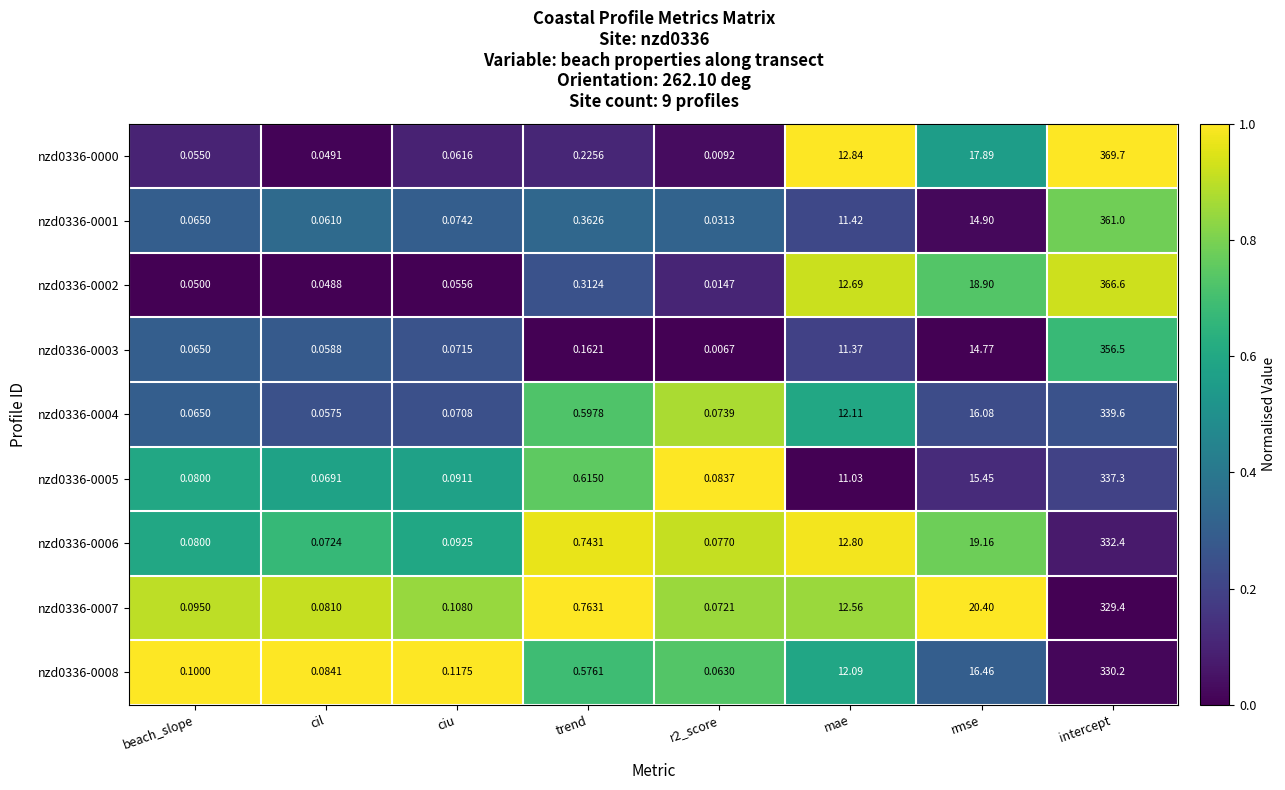

Is the value of nzd0336-0004 at beach_slope greater than the value of nzd0336-0003 at r2_score?

Yes